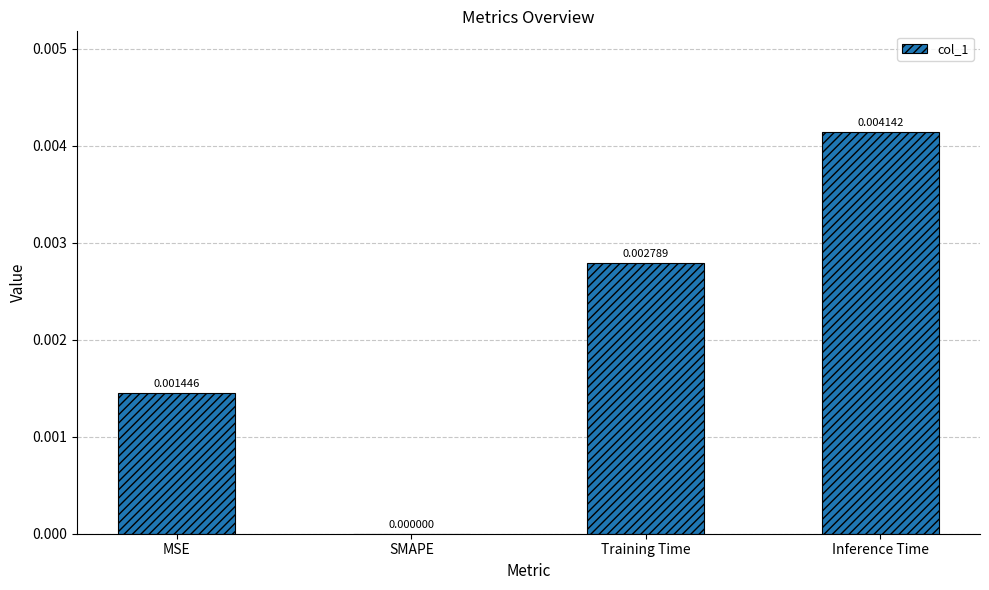

Which label corresponds to the largest value in the chart?

Inference Time